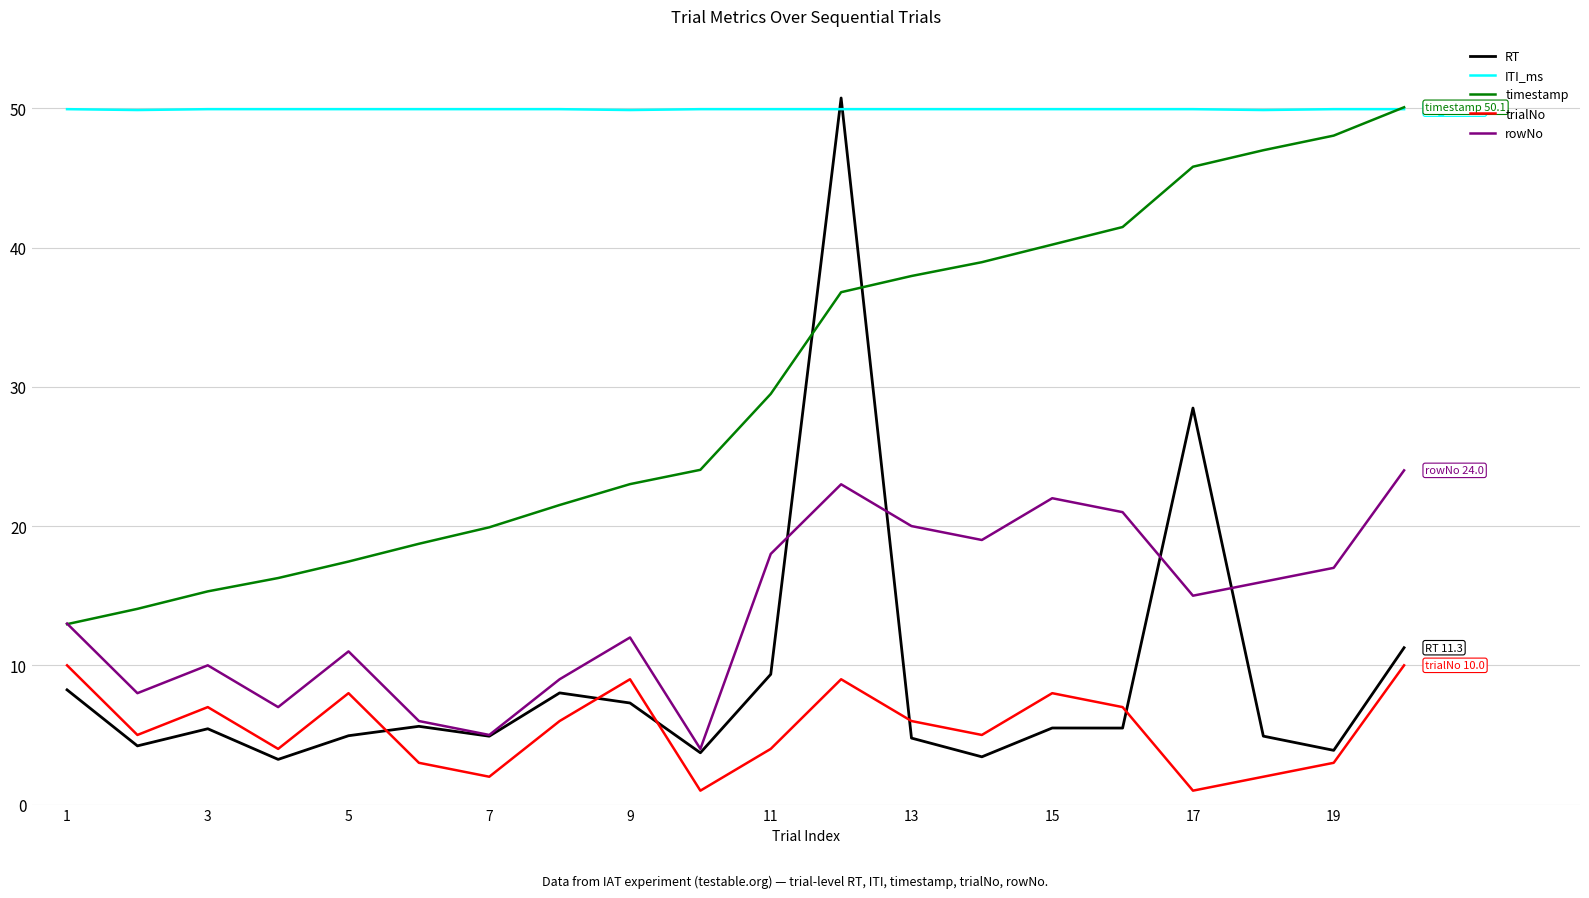

What are all the series names shown in the legend?

RT, ITI_ms, timestamp, trialNo, rowNo